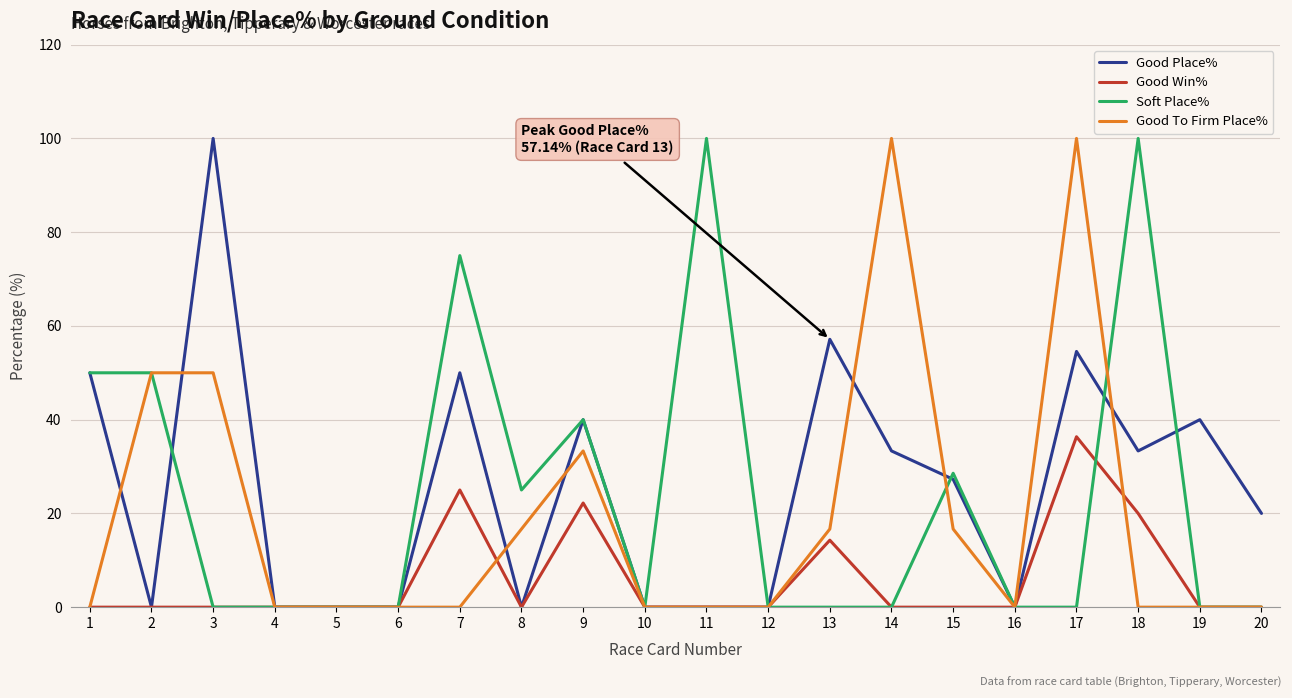

At which label does Good Place% first exceed 27?

1